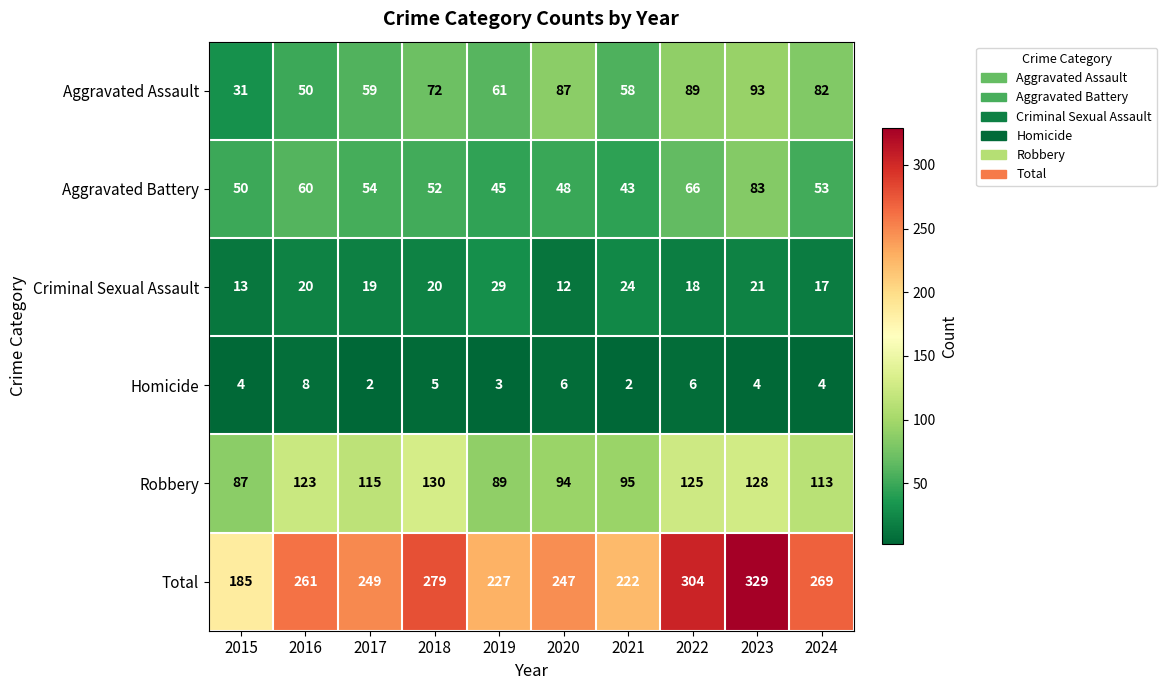

What is the difference between the maximum and minimum values in the Aggravated Battery series?

40